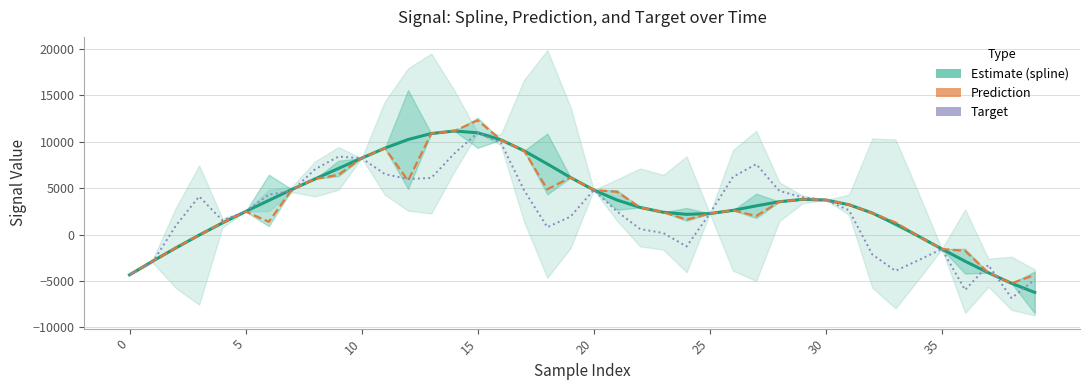

What is the approximate value of spline at 33?

1140.3